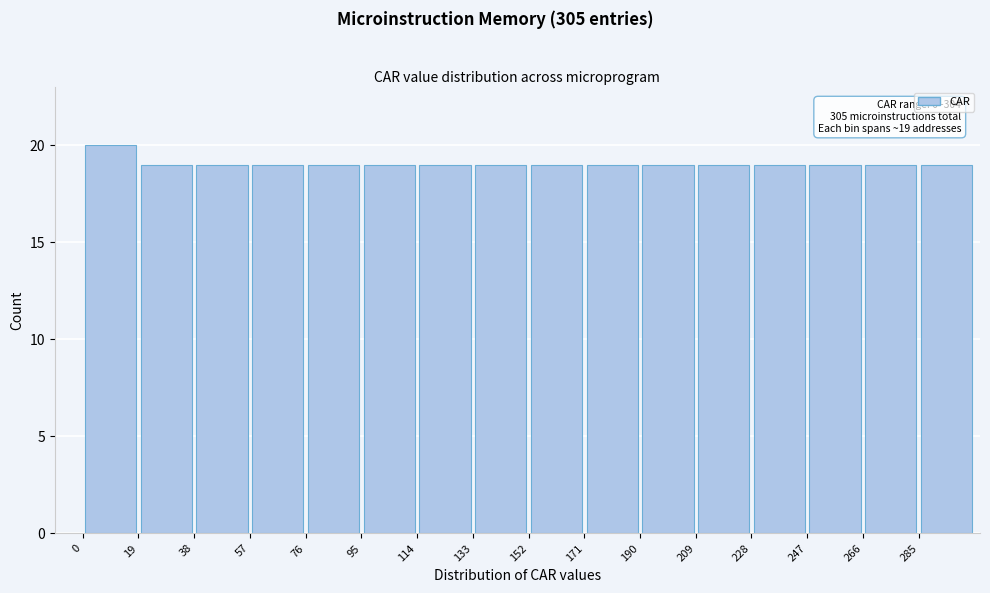

Which range on the x-axis has the tallest bar?

0 to 20